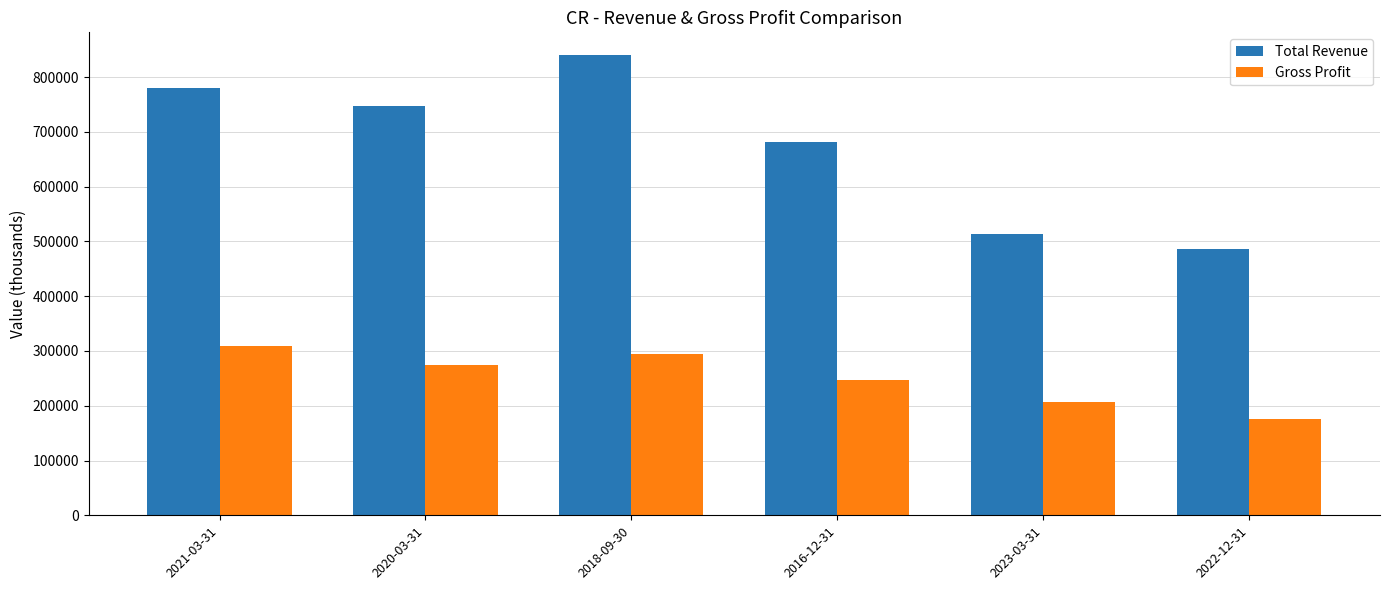

At which label does Gross Profit reach its peak?

2021-03-31